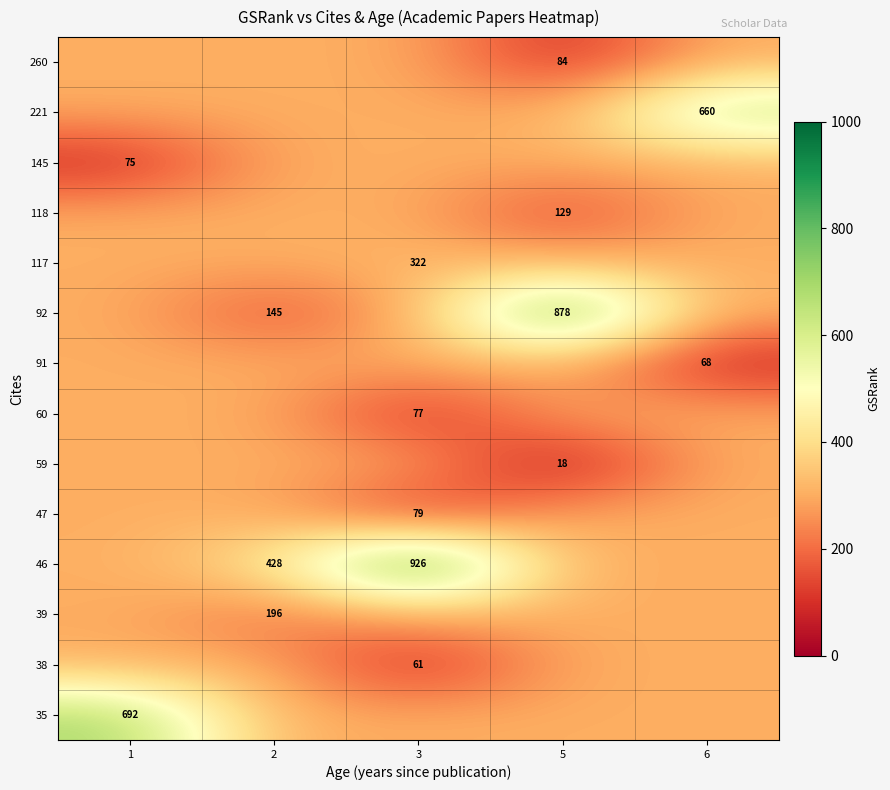

What is the total value across all series at 2?

4095.1